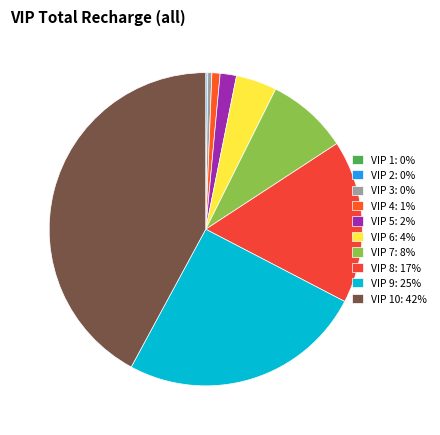

Which category has the smallest portion of the pie?

VIP 1